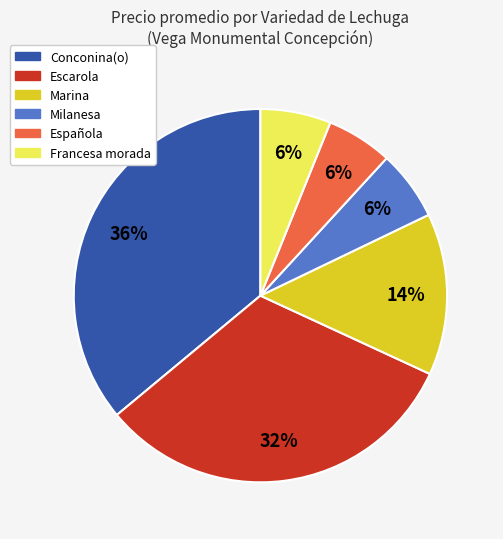

To the nearest percent, what is the difference between the largest and smallest slice percentages?

30%